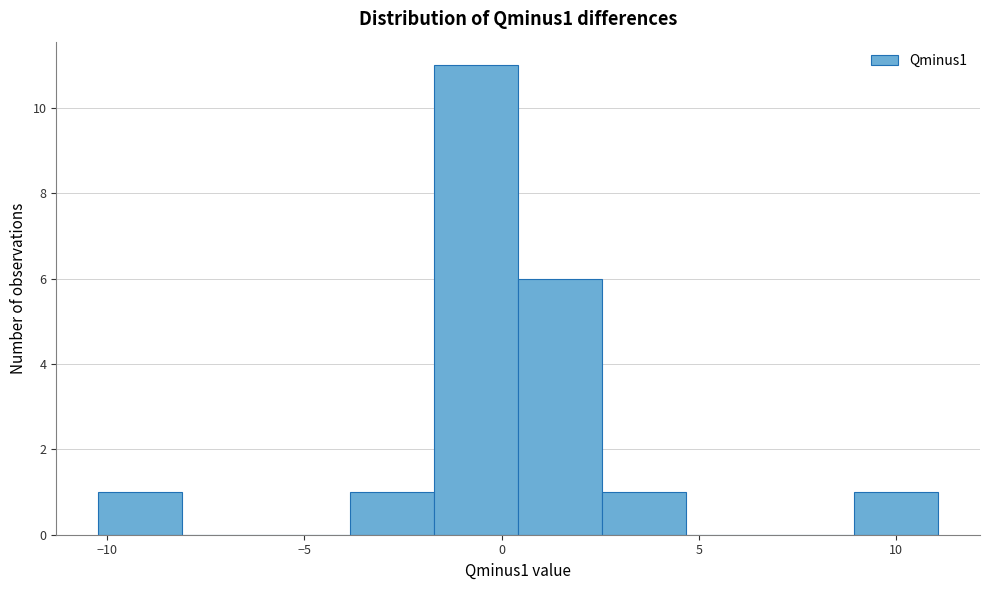

Reading left to right, transcribe this chart: for each bar, give the range it covers on the x-axis and its height. Neither the bar edges nor the heights are printed on the chart, so give them approximately, as read against the axes.

-10.0 to -8.0: 1
-8.0 to -6.0: 0
-6.0 to -4.0: 0
-4.0 to -1.5: 1
-1.5 to 0.5: 11
0.5 to 2.5: 6
2.5 to 4.5: 1
4.5 to 7.0: 0
7.0 to 9.0: 0
9.0 to 11.0: 1